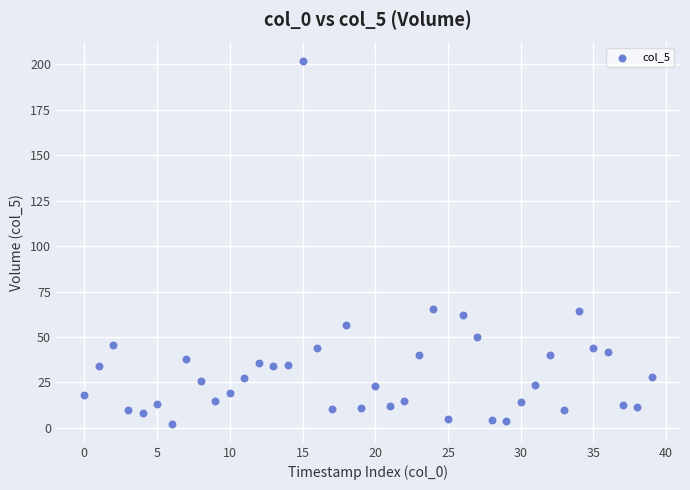

What is the range of Y values (max minus min)?

199.7